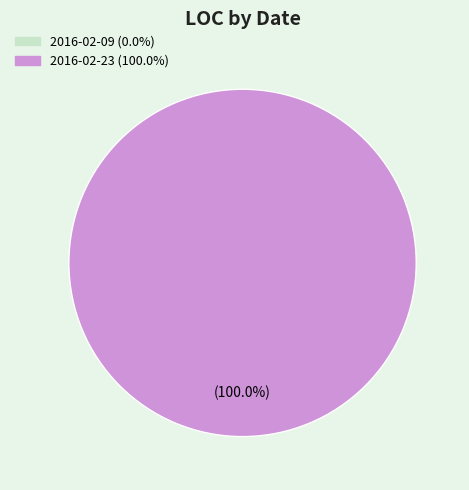

To the nearest percent, what is the combined percentage of 2016-02-09 and 2016-02-23?

100%